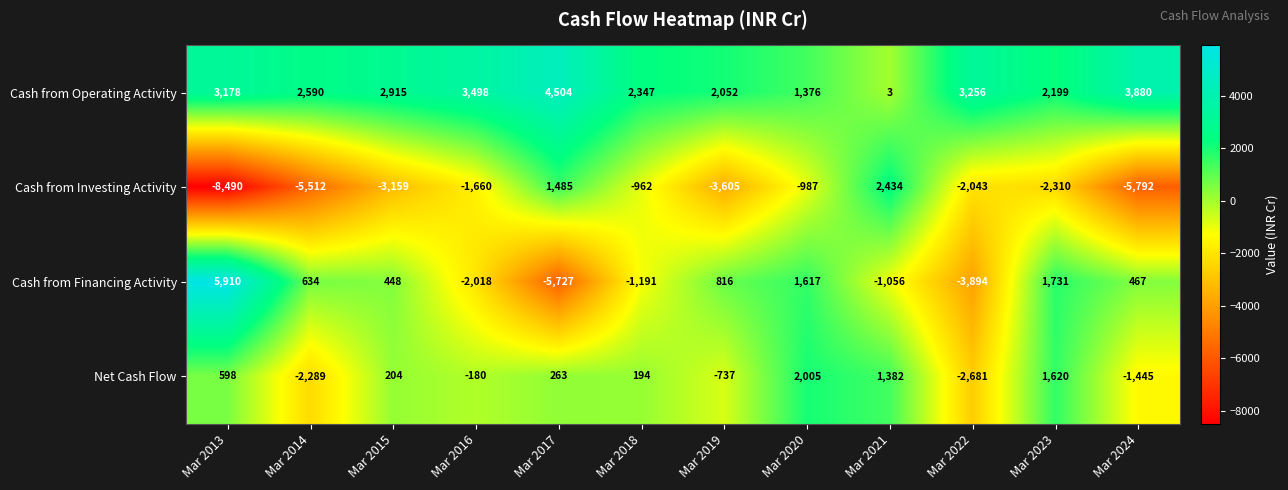

The value of Cash from Investing Activity at Mar 2020 is -564. True or false?

False